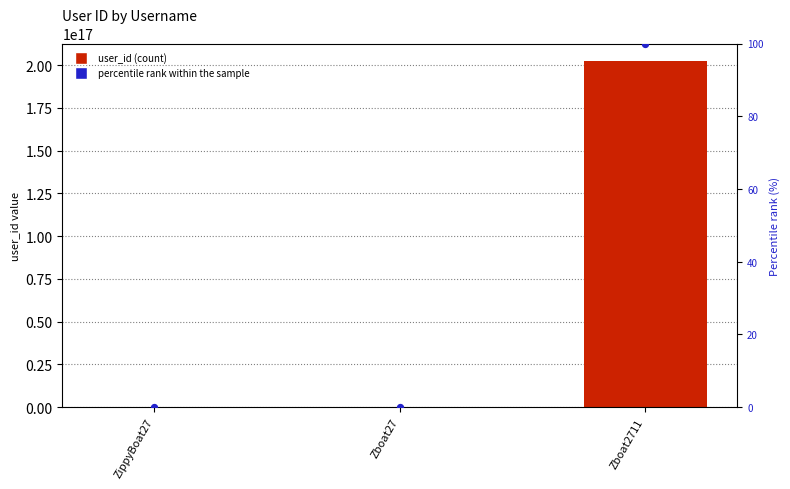

Which series reaches the minimum Y coordinate?

percentile rank within the sample